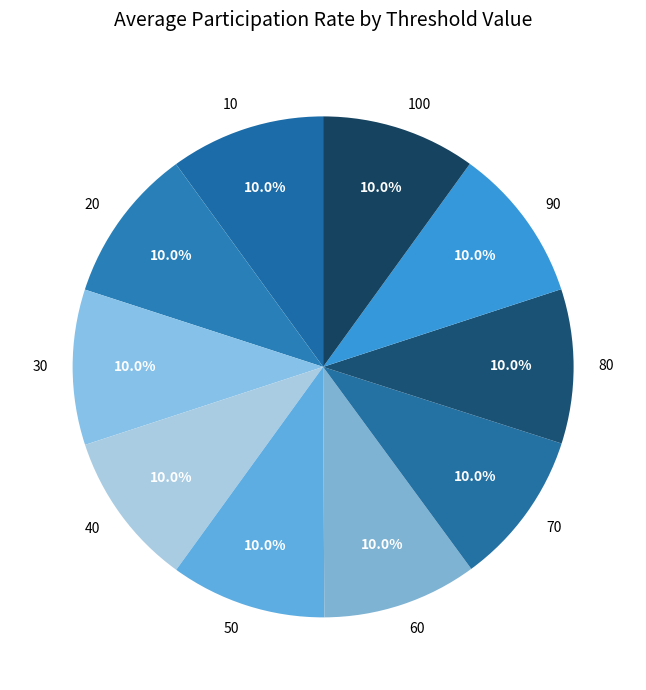

What is the total percentage of 60 and 10?

20.0%